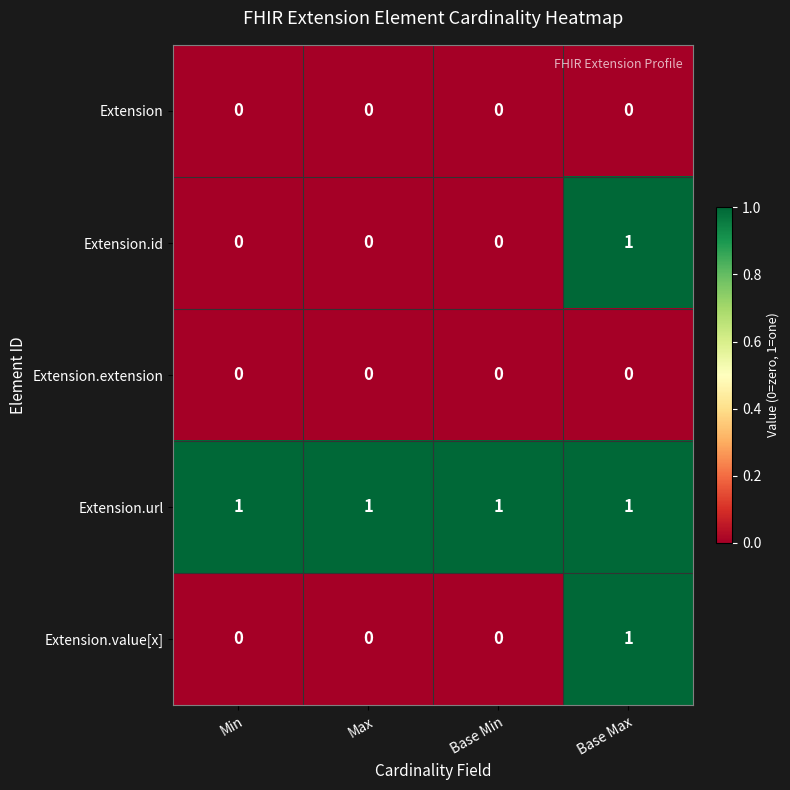

The value of Extension at Base Max is 0. True or false?

True